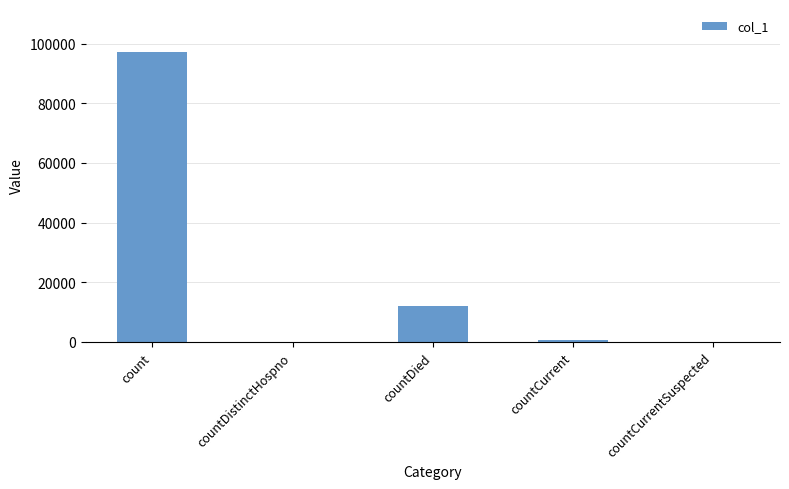

What is the sum of the values at count and countDied?

109066